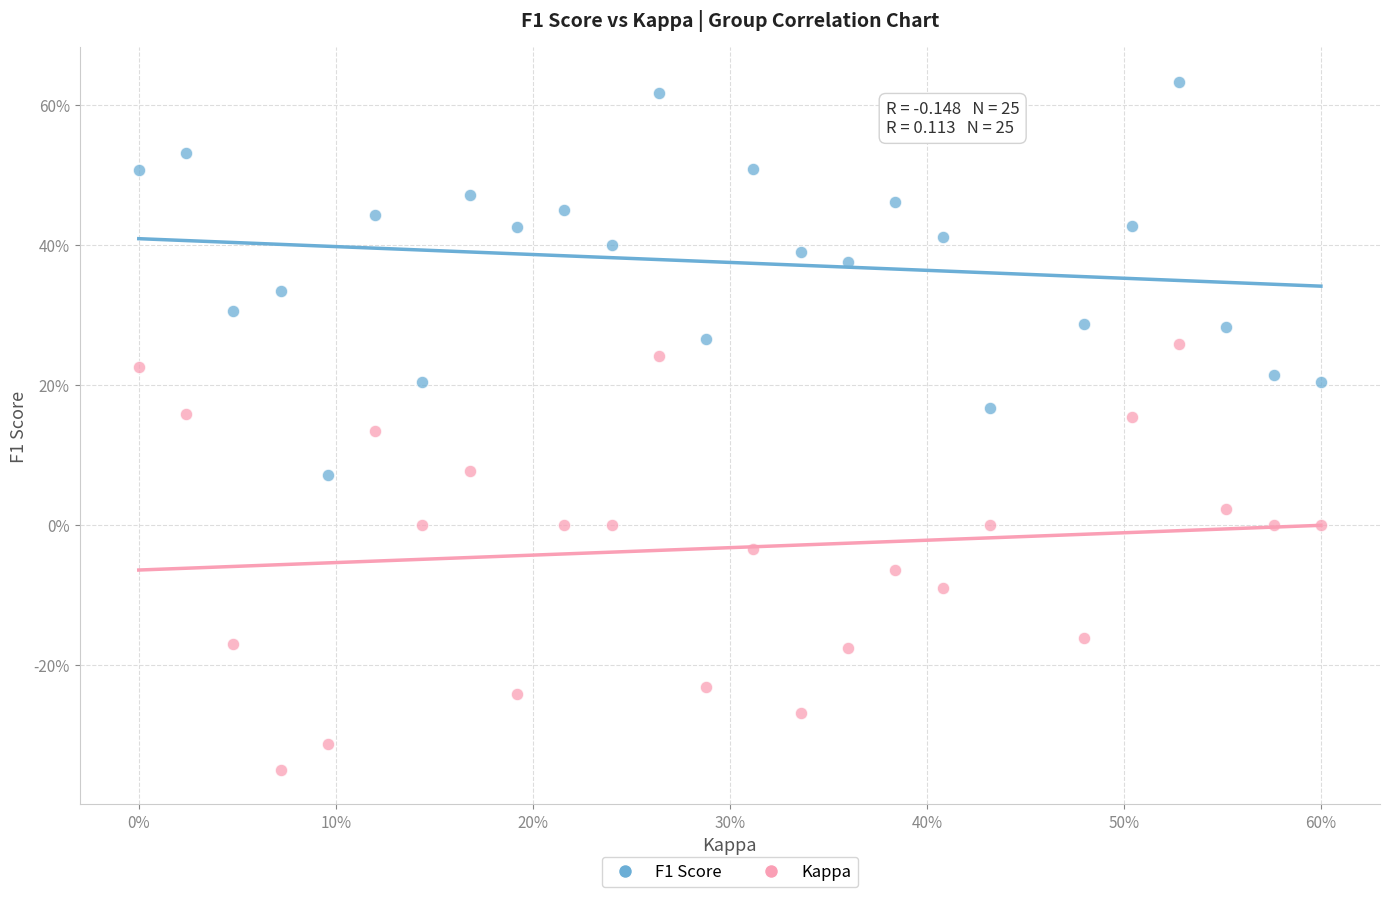

What are all the series names shown in the legend?

F1 Score, Kappa